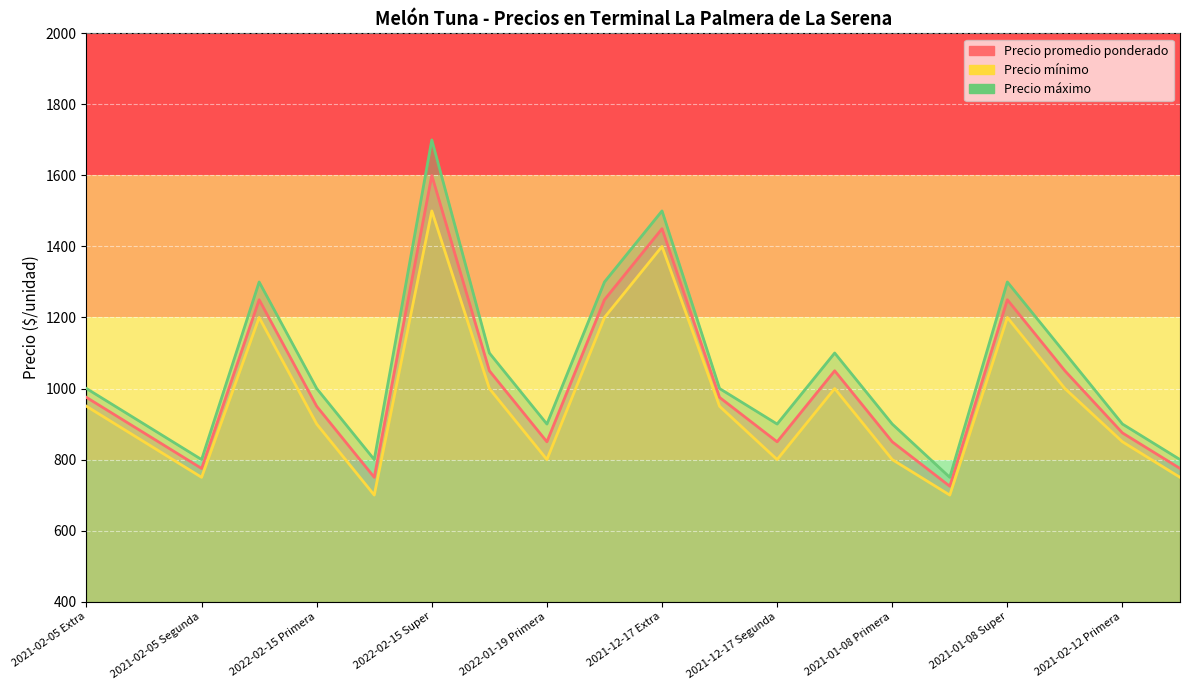

What is the difference between the Precio promedio ponderado values at 2021-02-12 Segunda and 2021-12-17 Extra?

675